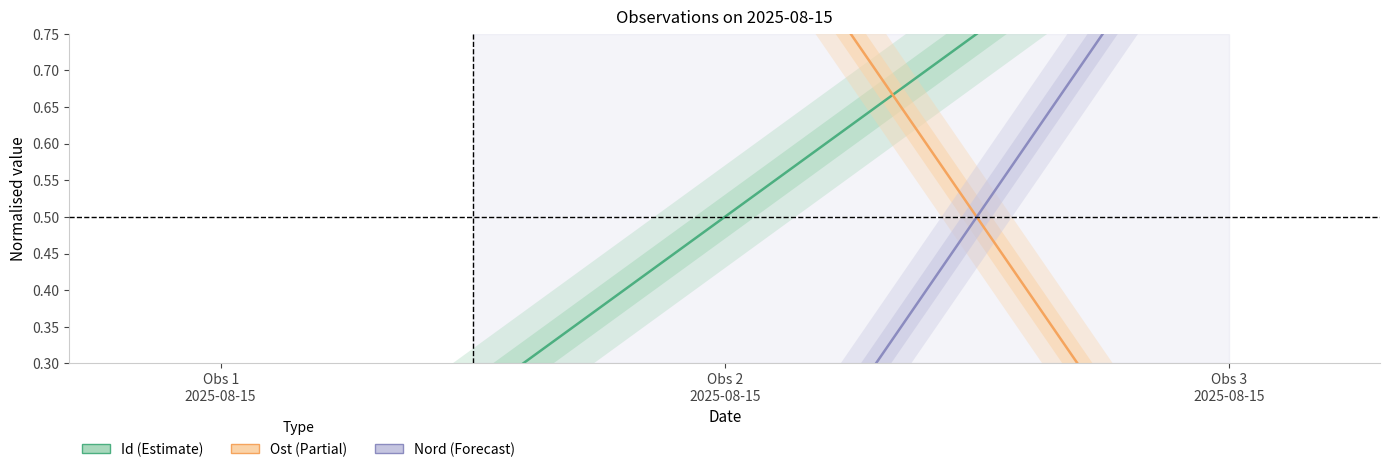

How many data points does each series have?

3